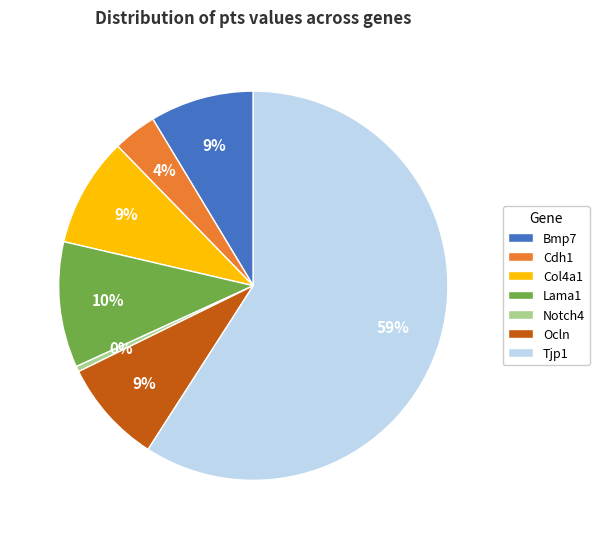

What is the largest slice in the pie chart?

Tjp1